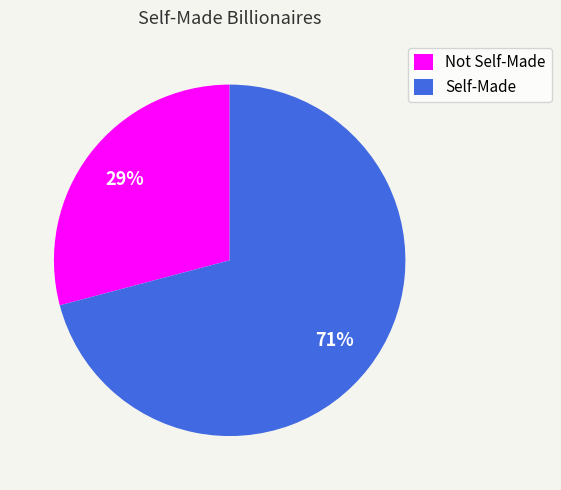

What is the ratio of the value at Not Self-Made to the value at Self-Made?

0.4